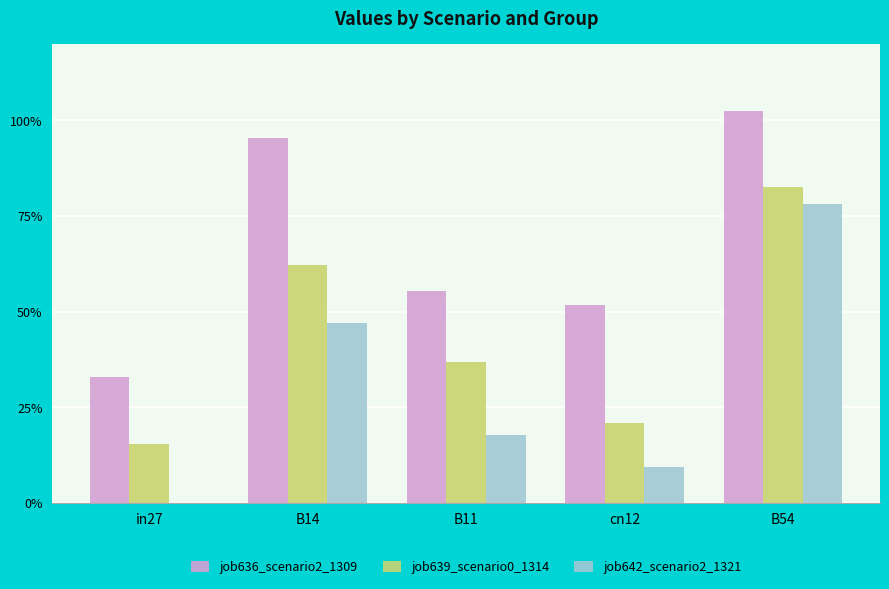

Reading right to left, extract all data points from this chart.

job636_scenario2_1309: 1.0	0.5	0.6	1.0	0.3
job639_scenario0_1314: 0.8	0.2	0.4	0.6	0.2
job642_scenario2_1321: 0.8	0.1	0.2	0.5	0.0